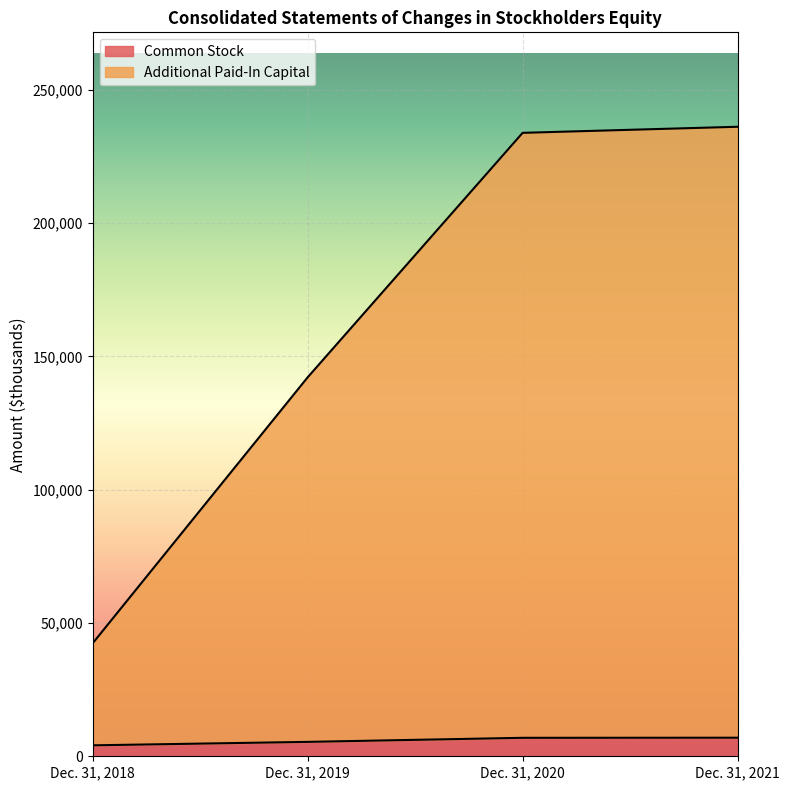

What is the value of the Additional Paid-In Capital point at the 4th from the left?

236173